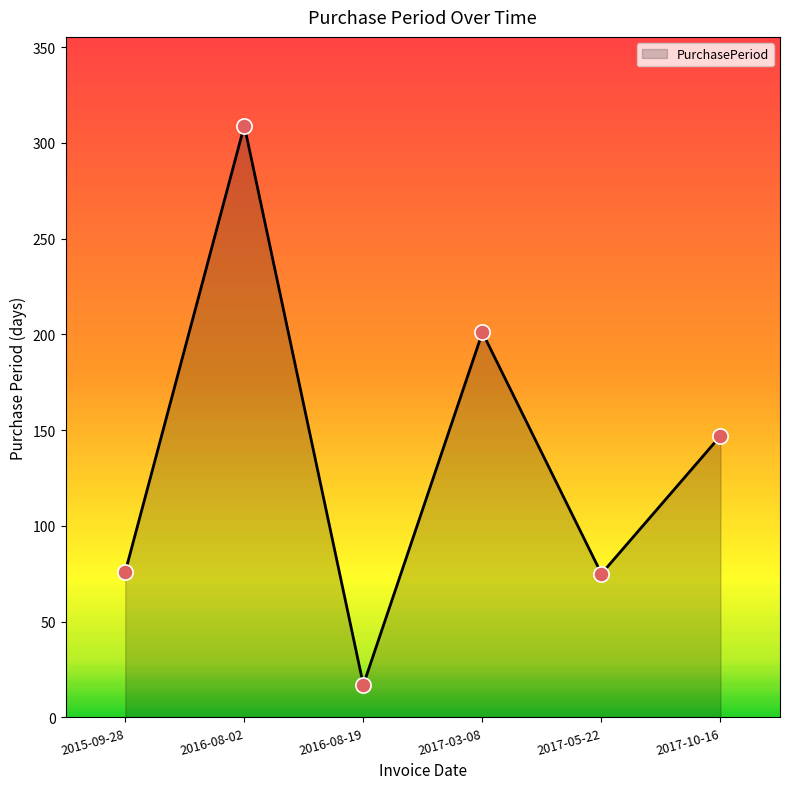

What is the ratio of the value at 2015-09-28 to the value at 2017-05-22?

1.0